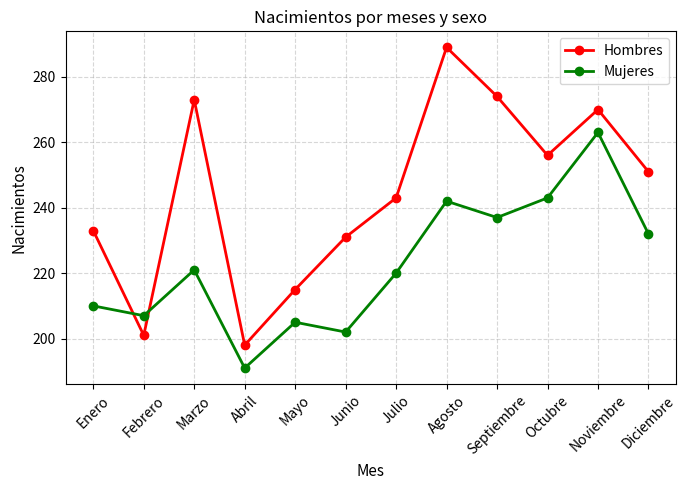

At which label is Mujeres closest to 227?

Diciembre